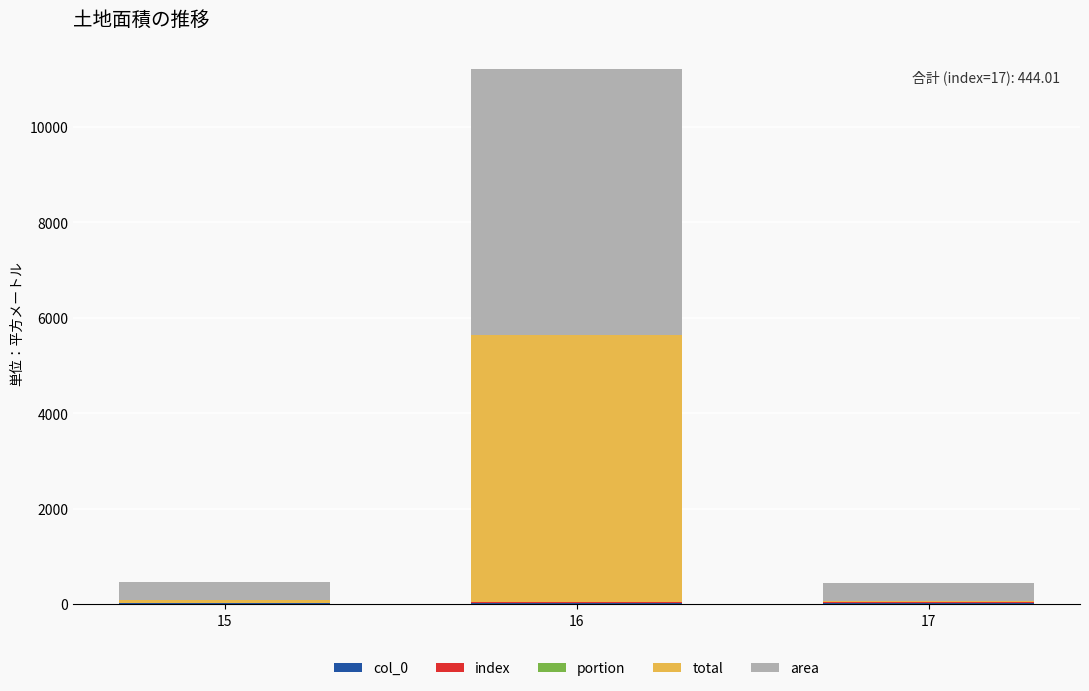

At which category is the sum across all series the highest?

16